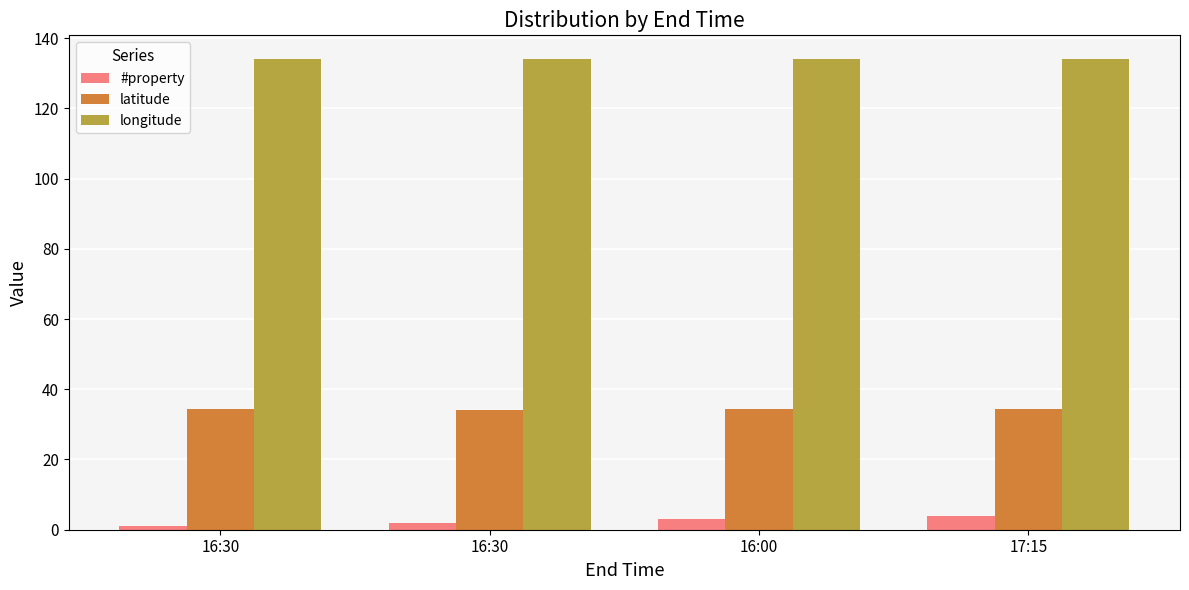

What are all the series names shown in the legend?

#property, latitude, longitude